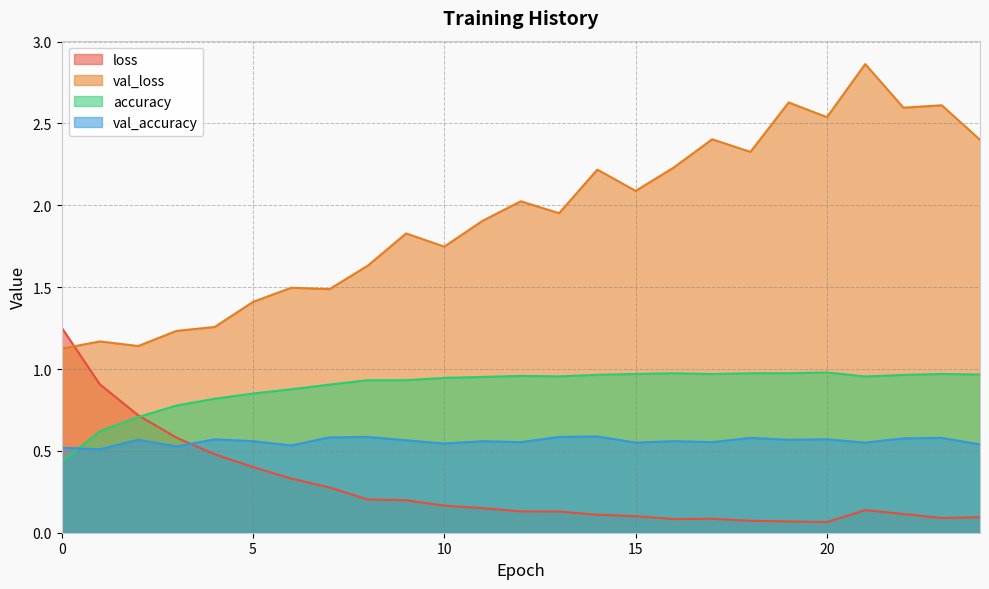

At which category does accuracy reach its first local valley?

13